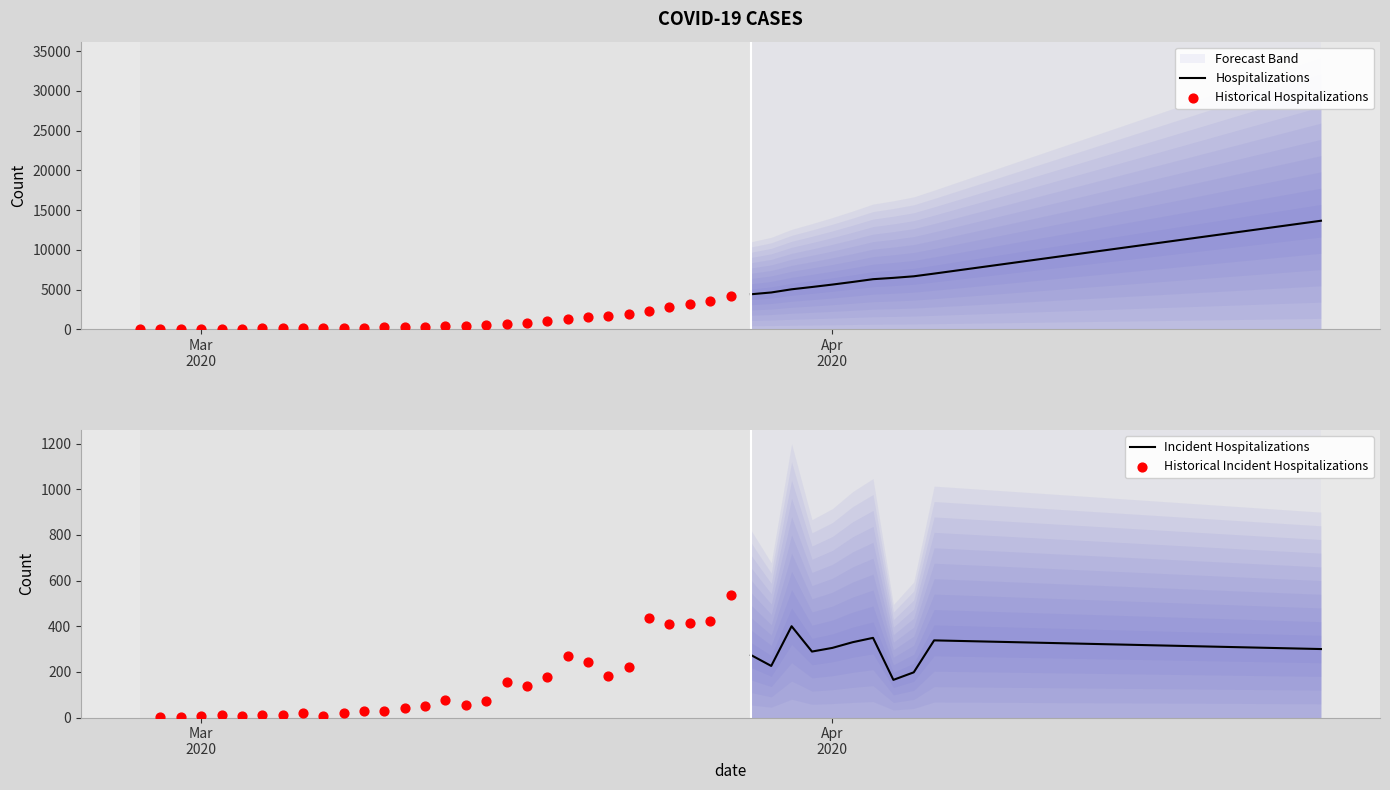

What is the change in value from 2020-03-12 to 2020-04-03?

+5983